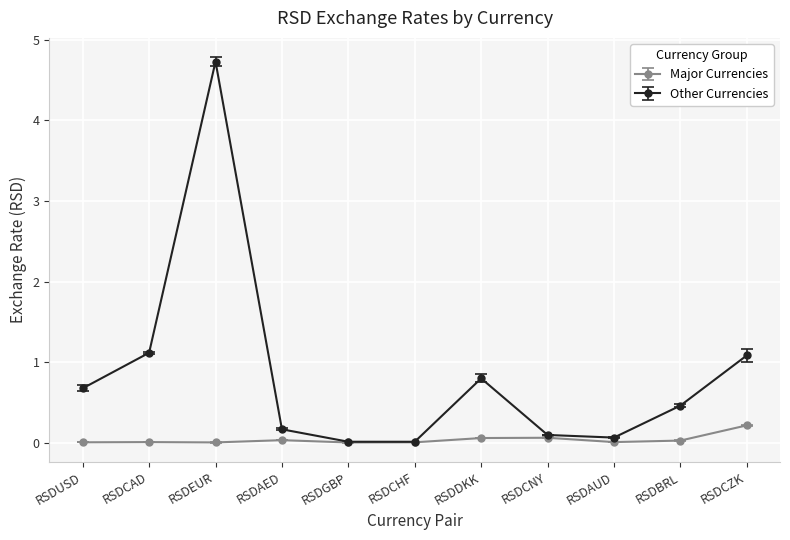

In Major Currencies, how many points are lower than both neighbors (excluding endpoints)?

3